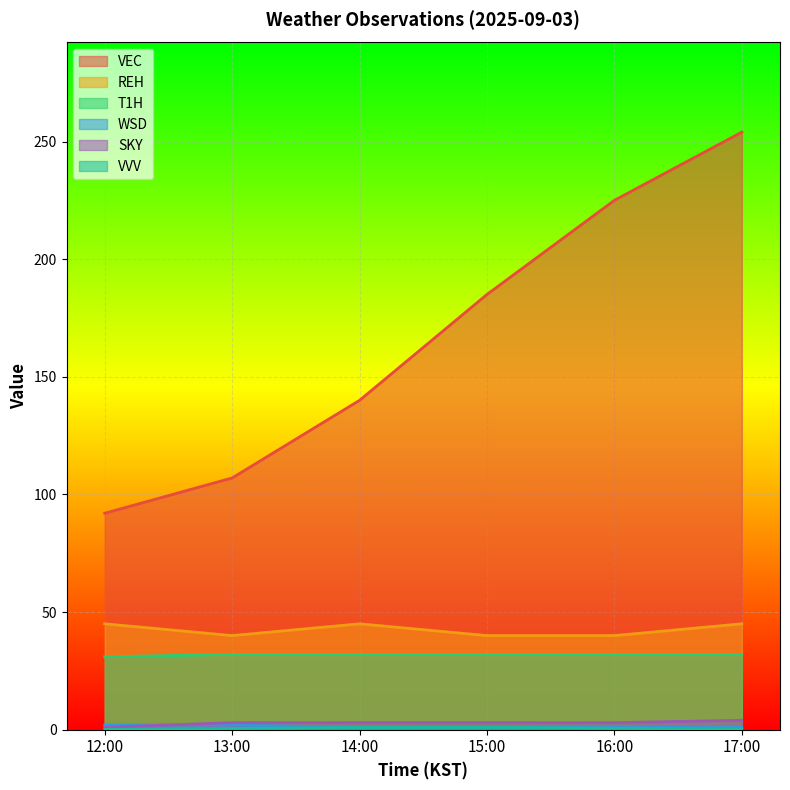

True or false: WSD and VVV intersect in this chart.

False